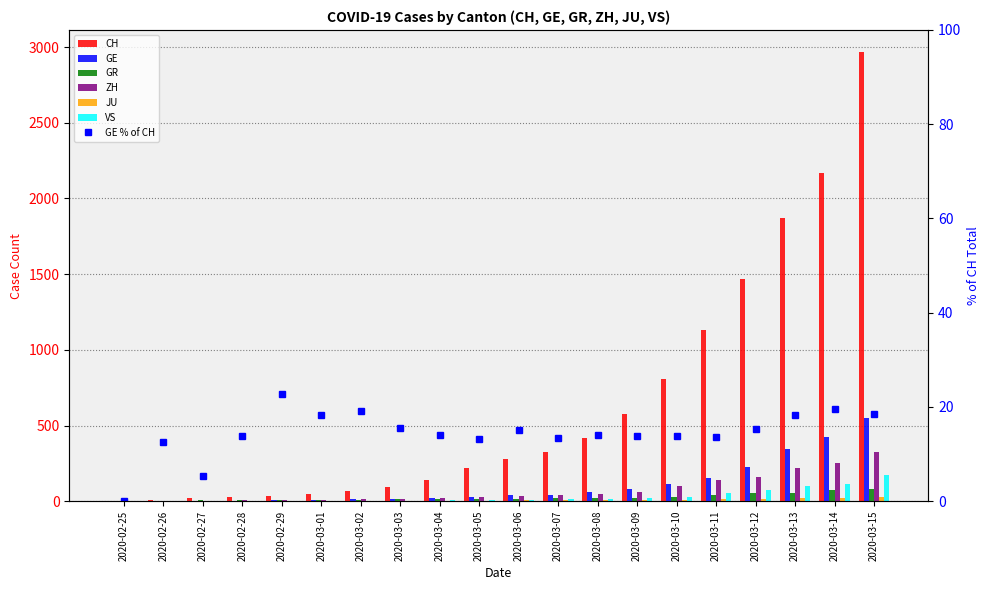

What is the spread (max minus min) of values at 2020-03-10?

802